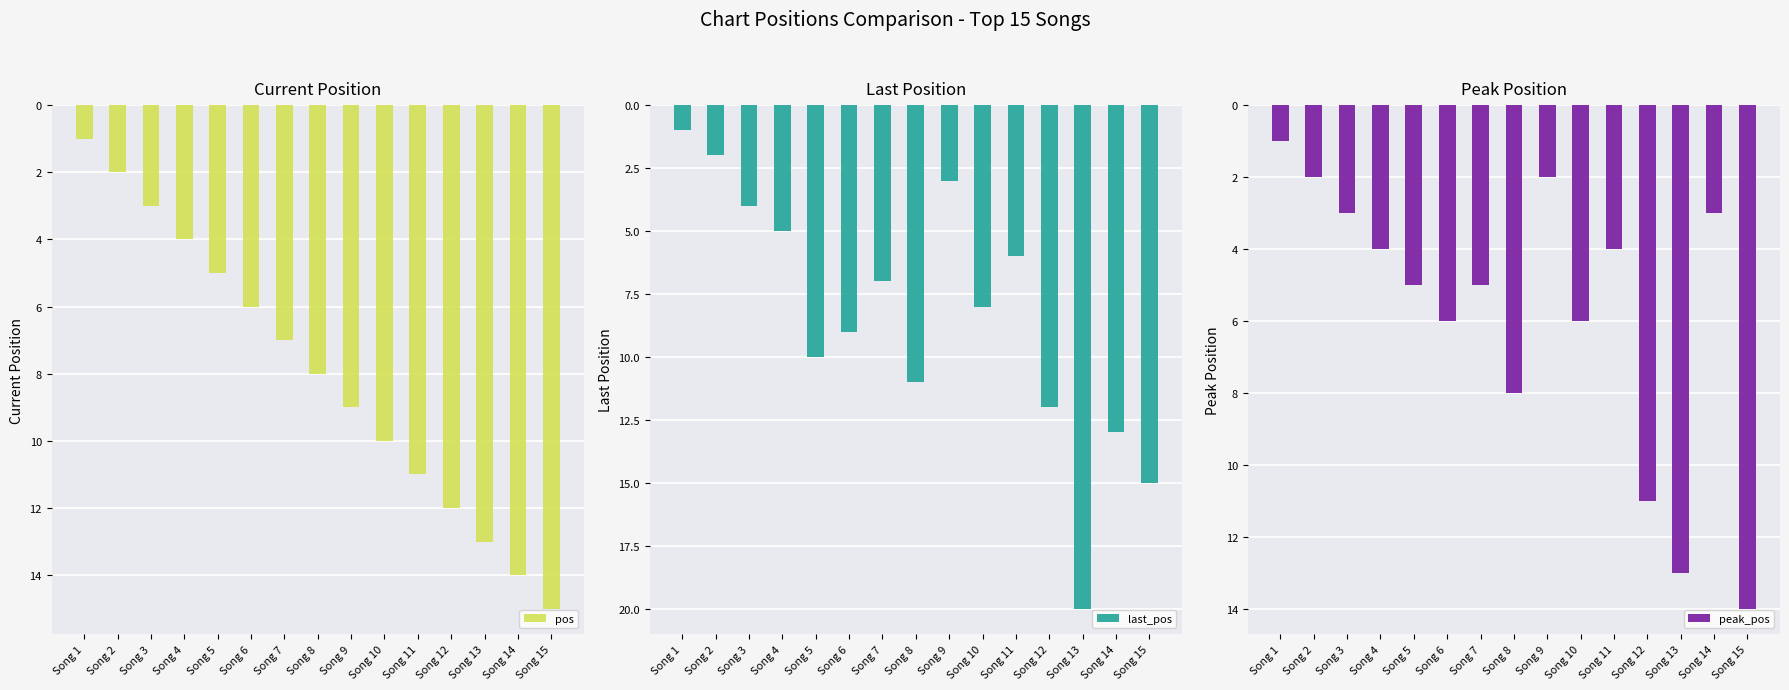

What is the difference between the maximum and minimum values in the pos series?

14